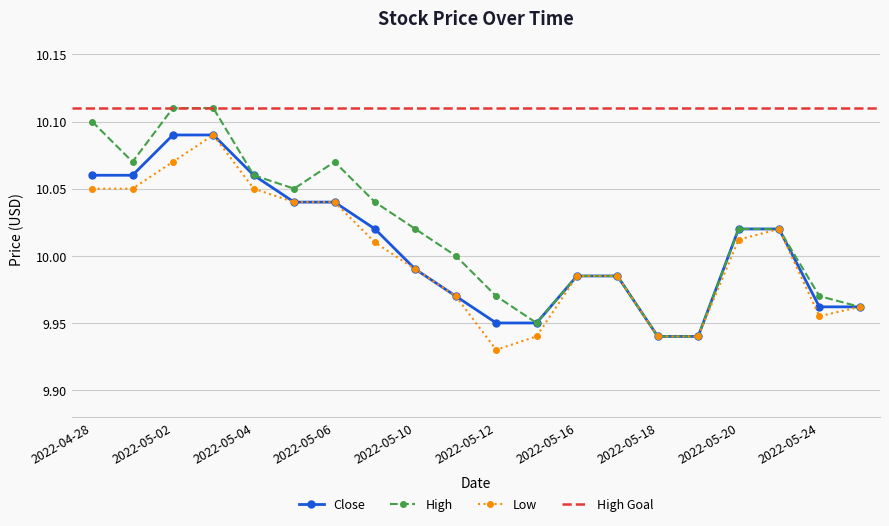

Is it true that High equals 15.6 at 2022-05-10?

False